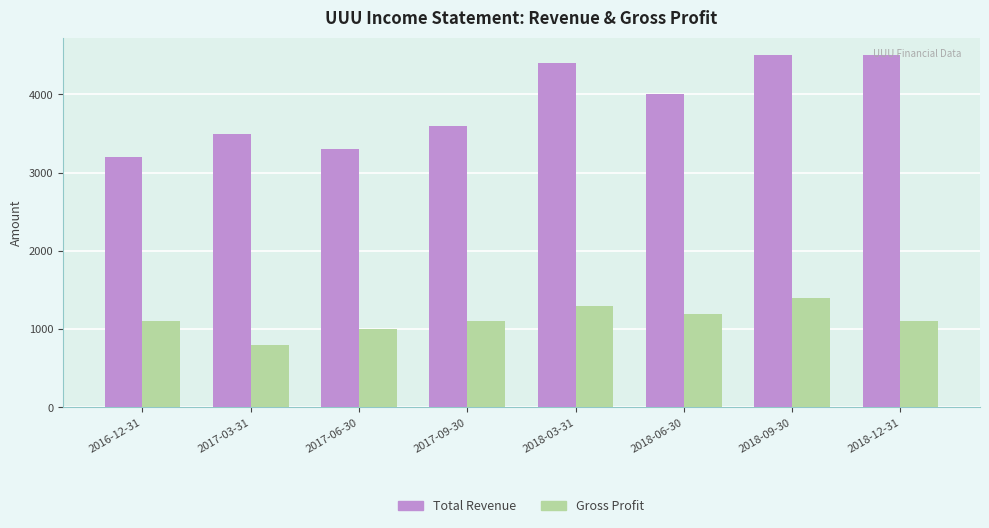

What is the sum of all Gross Profit values?

9000